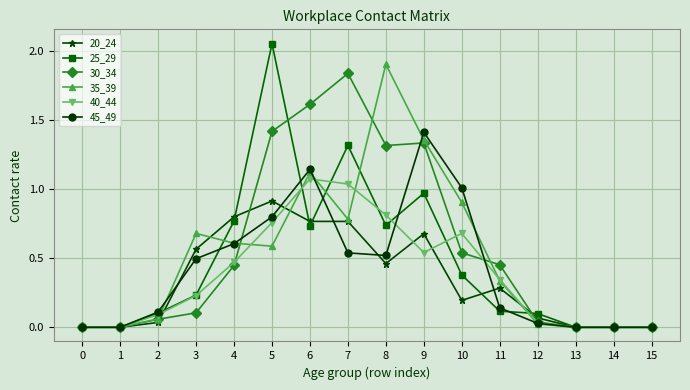

Is it true that 25_29 equals 0.1 at 11?

True